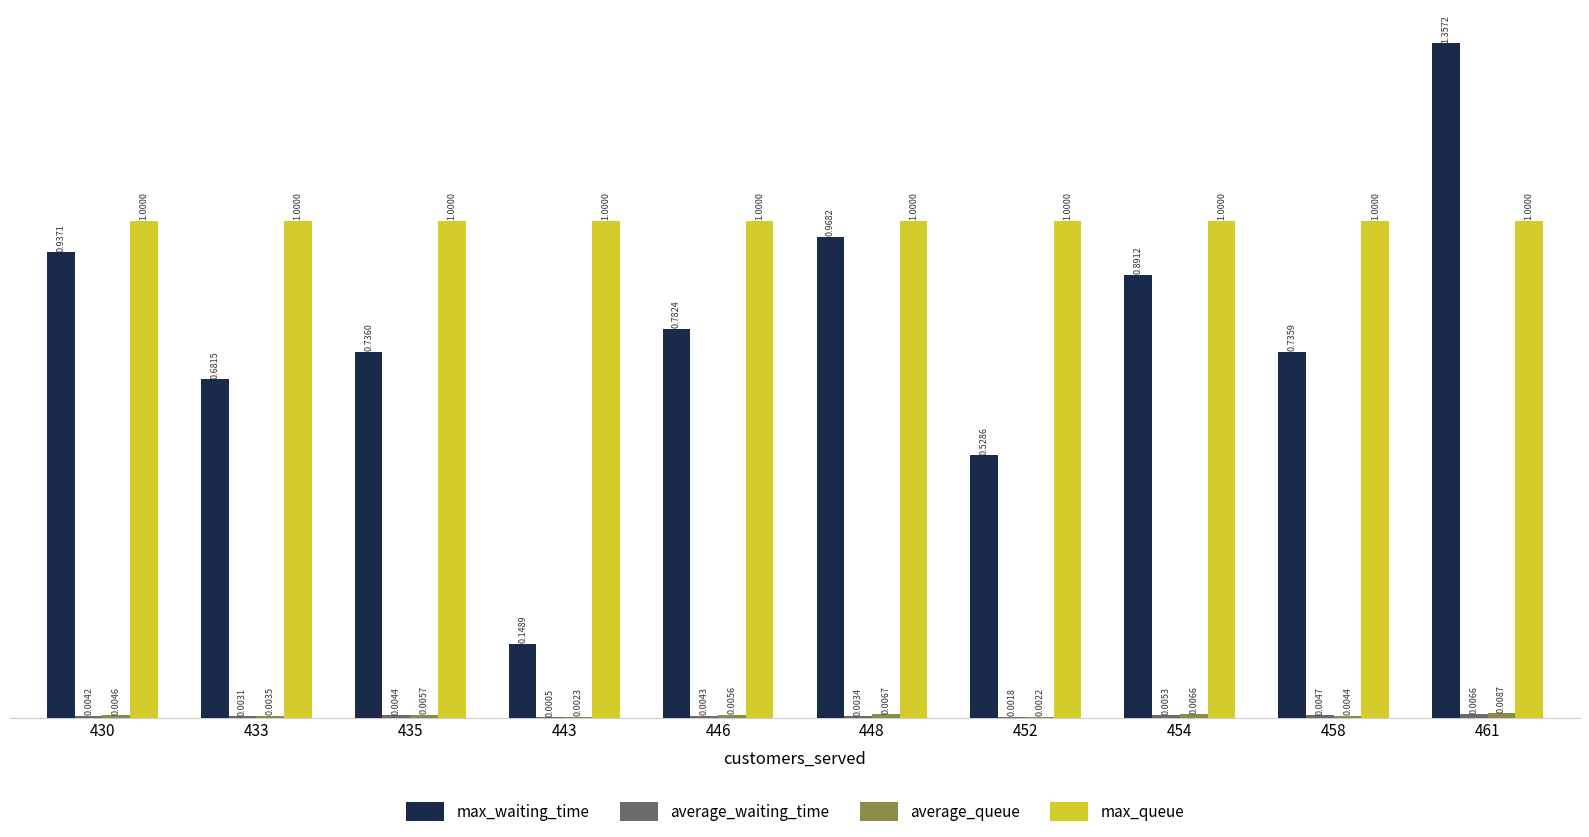

Between 433 and 458, which series saw the biggest shift?

max_waiting_time